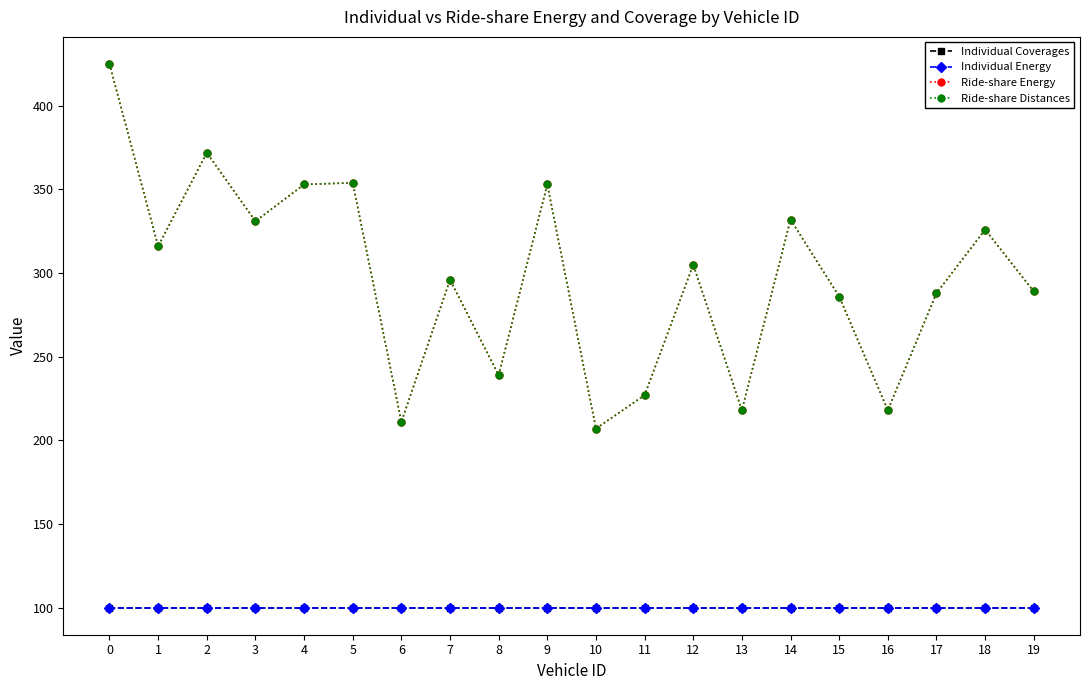

Is the value of Individual Energy at 12 greater than the value of Ride-share Distances at 16?

No